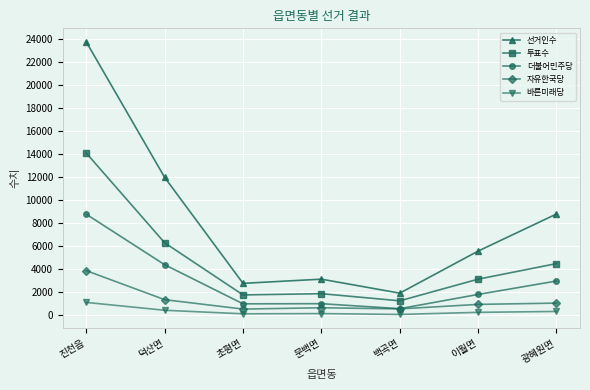

True or false: 투표수 has a value of 3141 at 이월면.

True